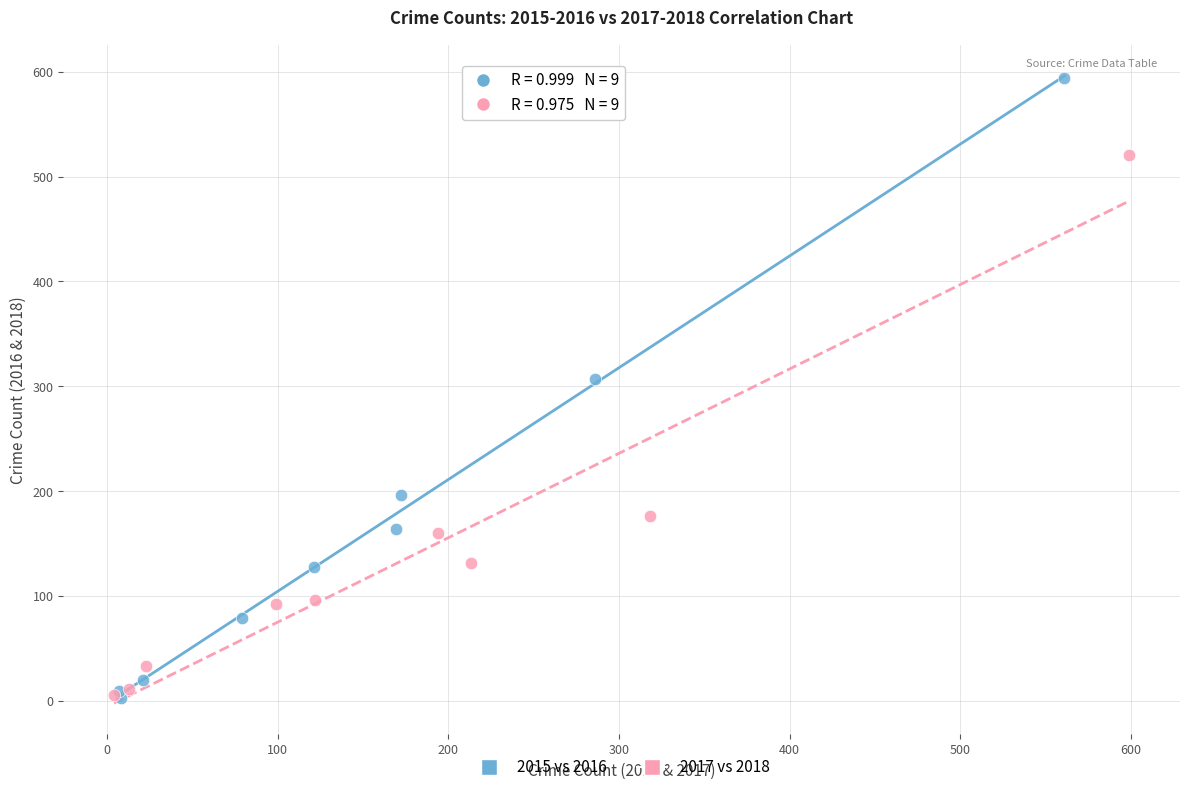

Which series contains the highest Y value?

2015 vs 2016